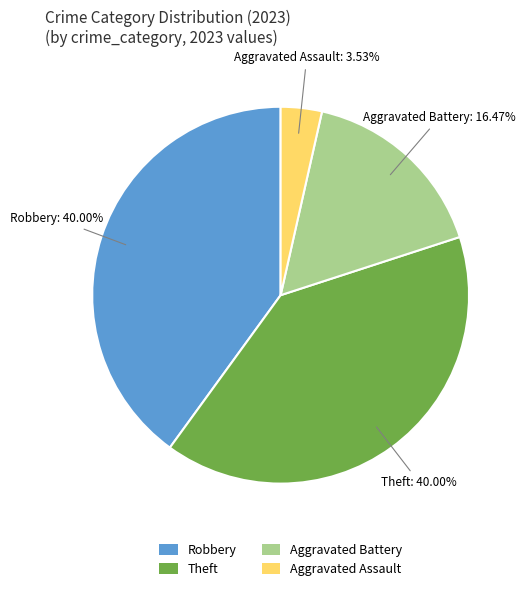

How many slices are in this pie chart?

4